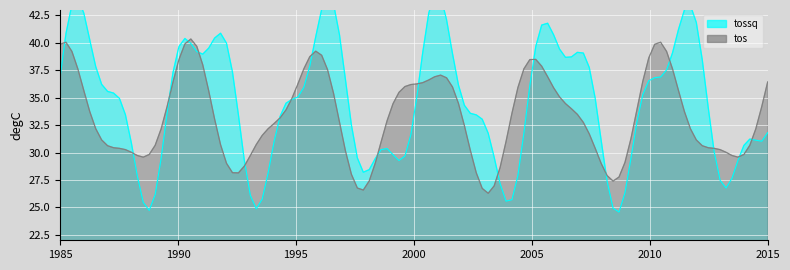

What is the lowest value of the tos series?

26.3